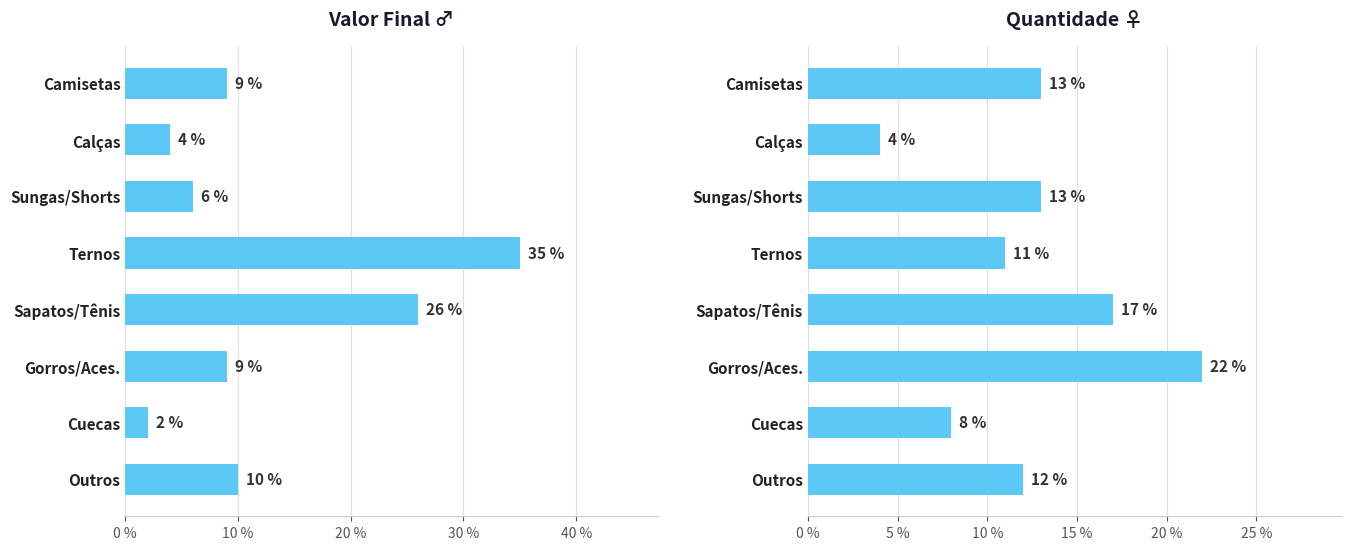

What is the spread (max minus min) of values at Outros?

2